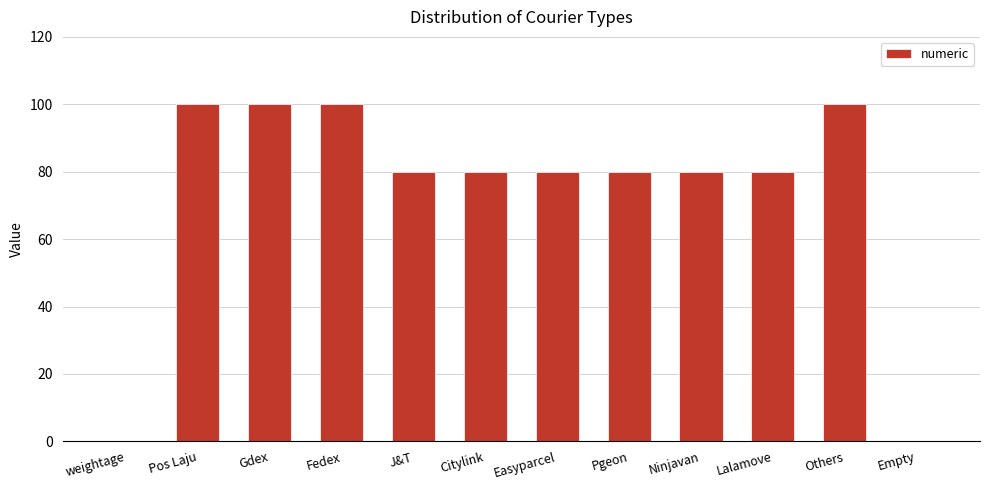

Approximately how many times larger is the value at J&T compared to Pos Laju?

0.8